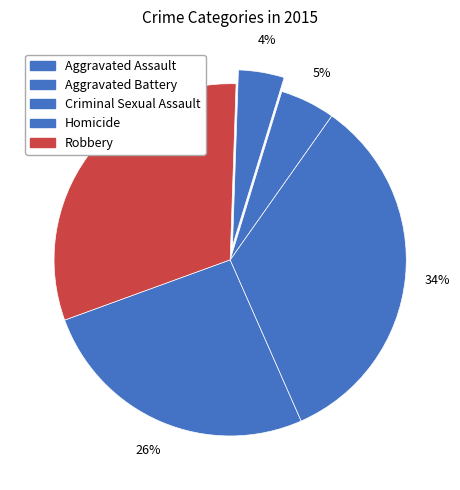

What is the ratio of the value at Robbery to the value at Aggravated Assault?

1.2